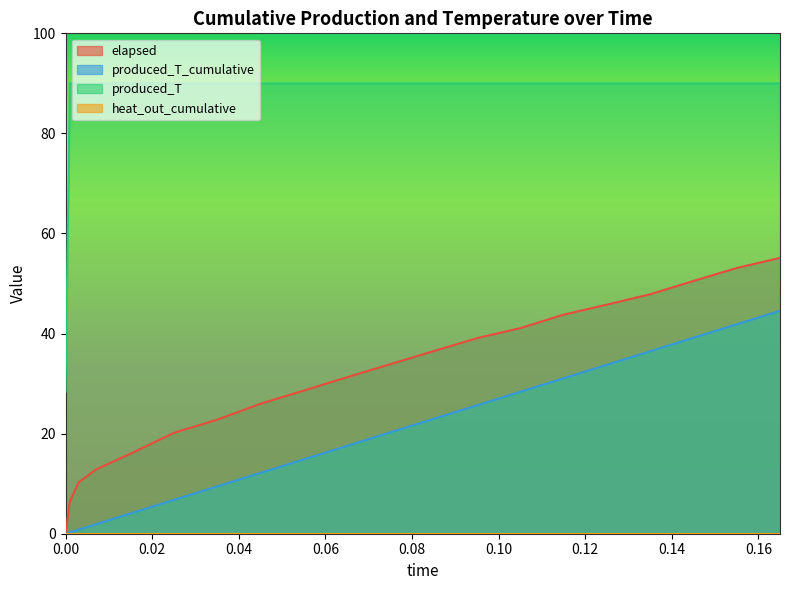

Which series has the largest range (max minus min)?

produced_T